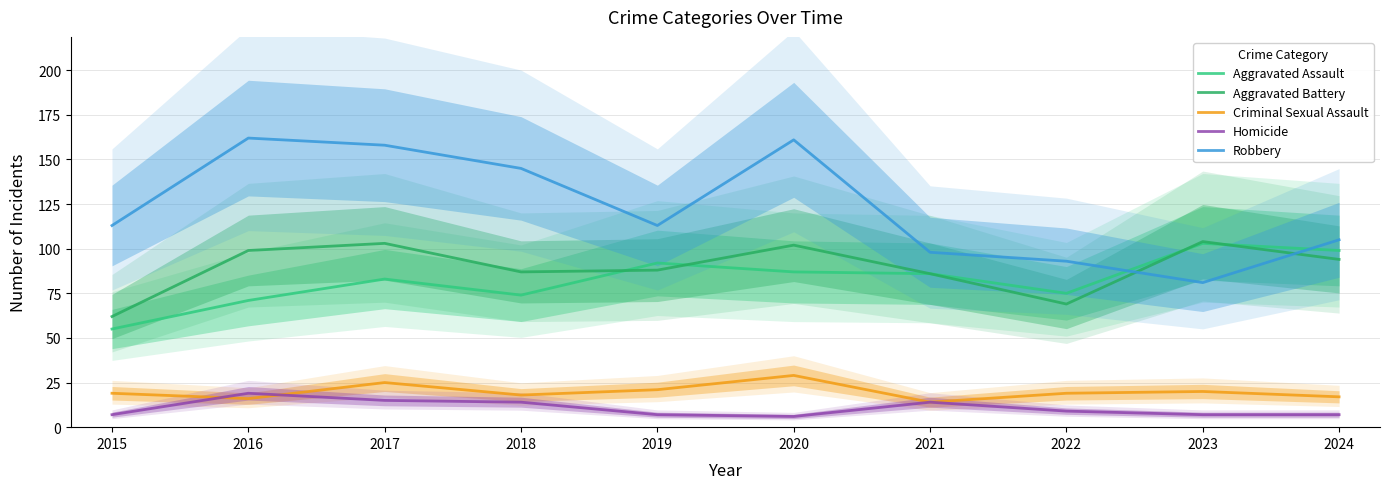

What is the difference between the maximum and minimum values in the Criminal Sexual Assault series?

15